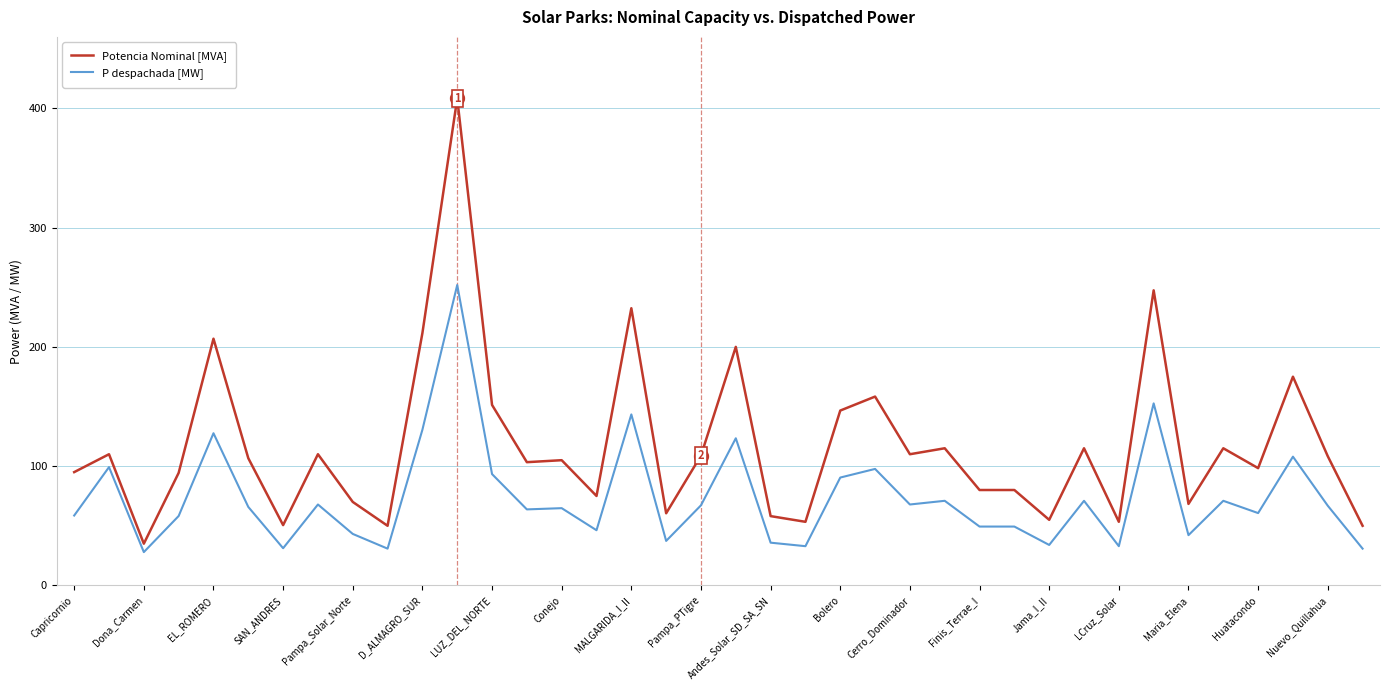

Rank the series by their average value, from lowest to highest.

P despachada [MW], Potencia Nominal [MVA]